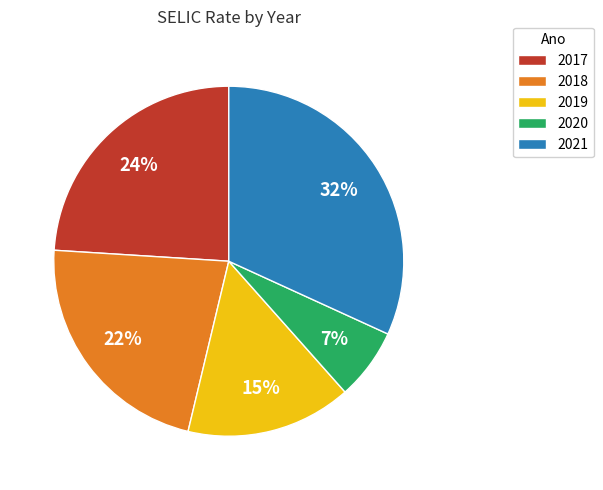

Is it true that 2017 is 32% of the pie?

False